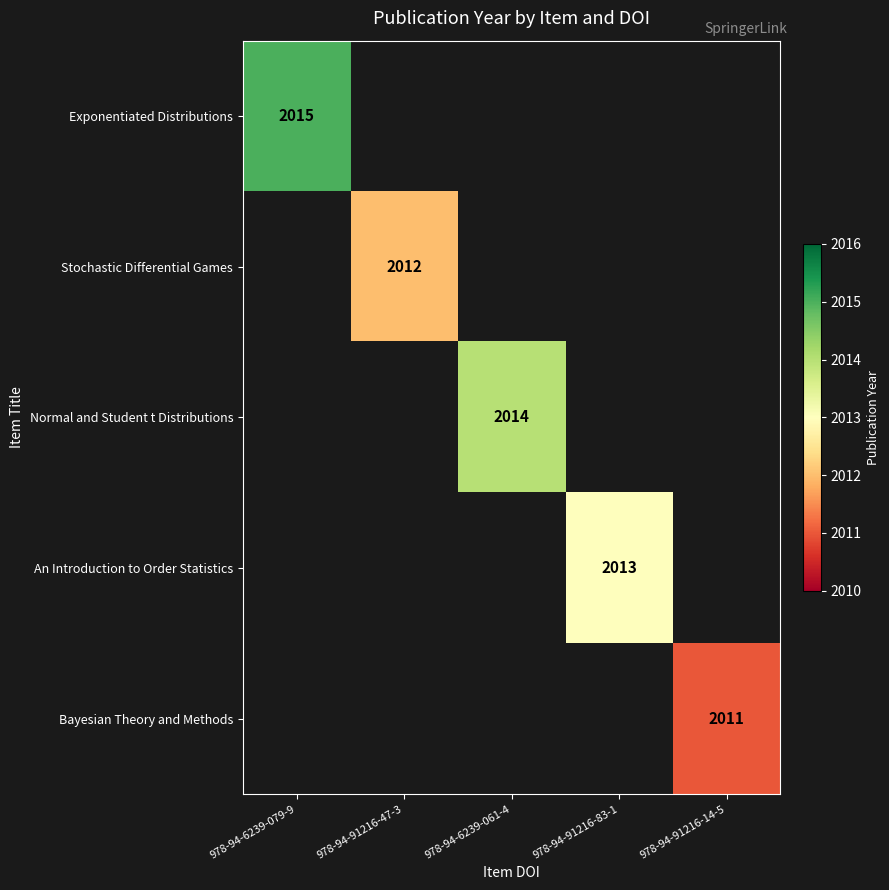

What is the minimum value shown in the chart?

2011.0